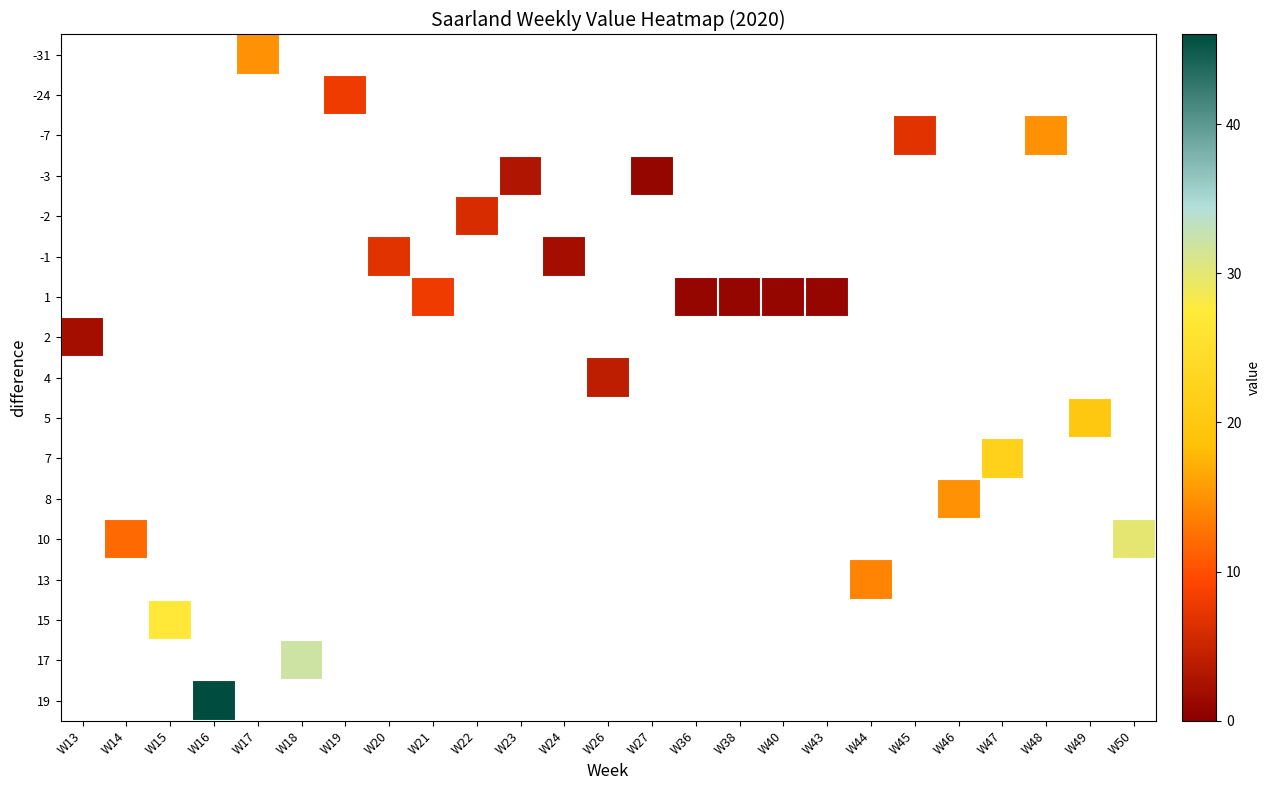

Which category has the lowest value across all series?

W27